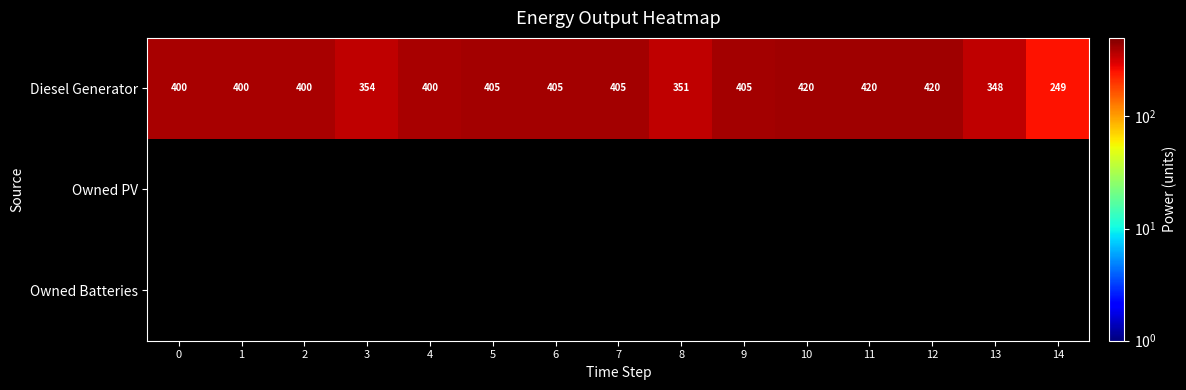

True or false: Diesel Generator has a value of 405 at 5.

True